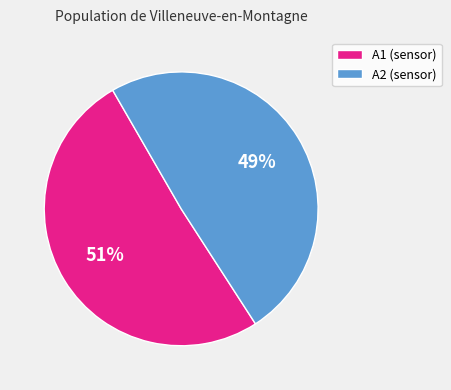

To the nearest percent, what percentage of the pie is A2 (sensor)?

49%